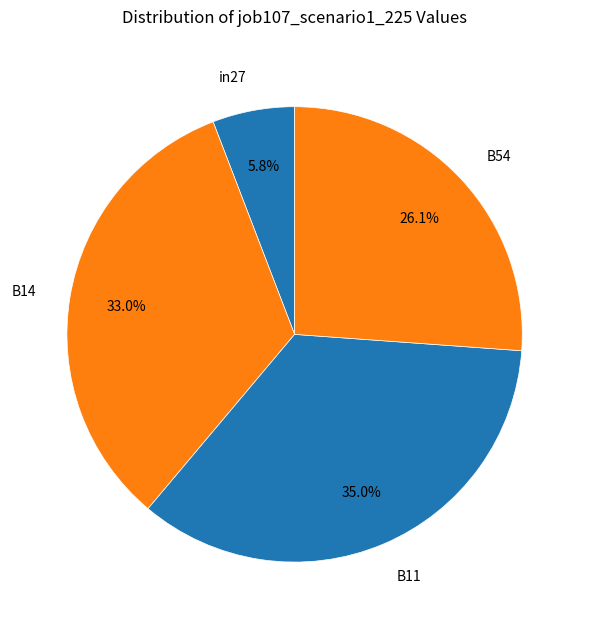

To the nearest percent, what percentage of the pie is B54?

26%